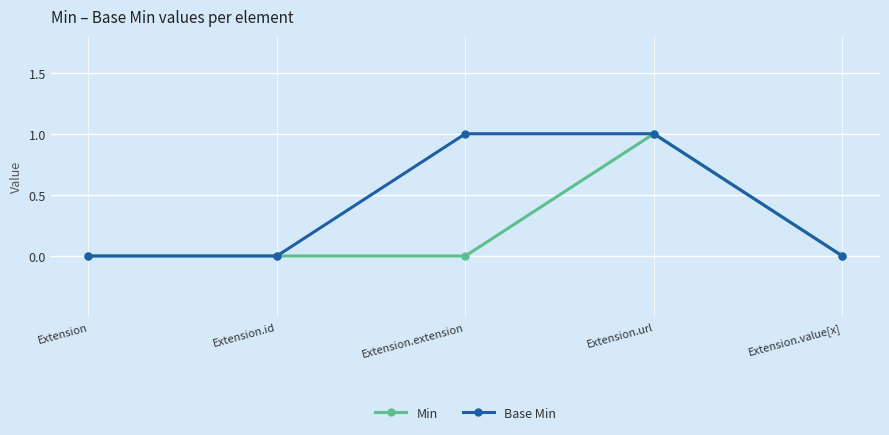

What is the label of the 2nd point from the left?

Extension.id